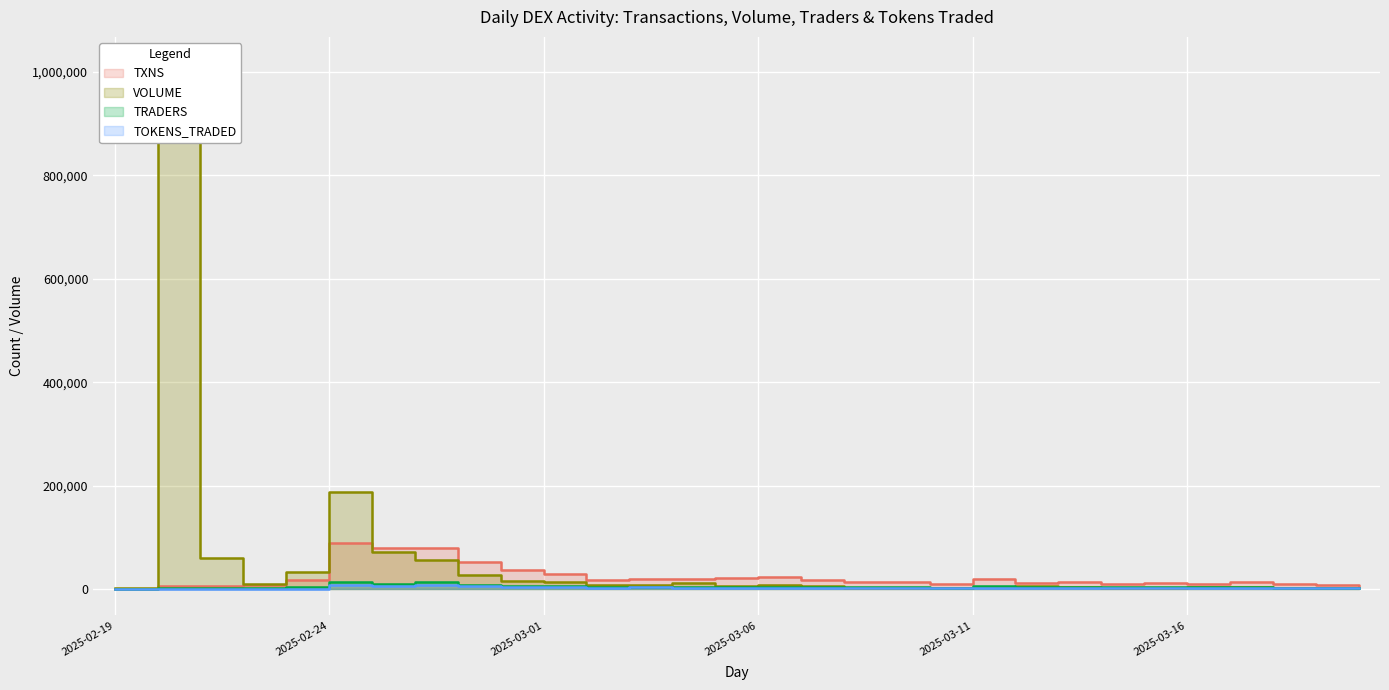

List the labels in order of TXNS value, smallest first.

2025-02-19, 2025-02-21, 2025-02-20, 2025-03-20, 2025-02-22, 2025-03-19, 2025-03-18, 2025-03-10, 2025-03-14, 2025-03-16, 2025-03-12, 2025-03-15, 2025-03-09, 2025-03-13, 2025-03-17, 2025-03-08, 2025-03-02, 2025-02-23, 2025-03-07, 2025-03-03, 2025-03-04, 2025-03-11, 2025-03-05, 2025-03-06, 2025-03-01, 2025-02-28, 2025-02-27, 2025-02-25, 2025-02-26, 2025-02-24